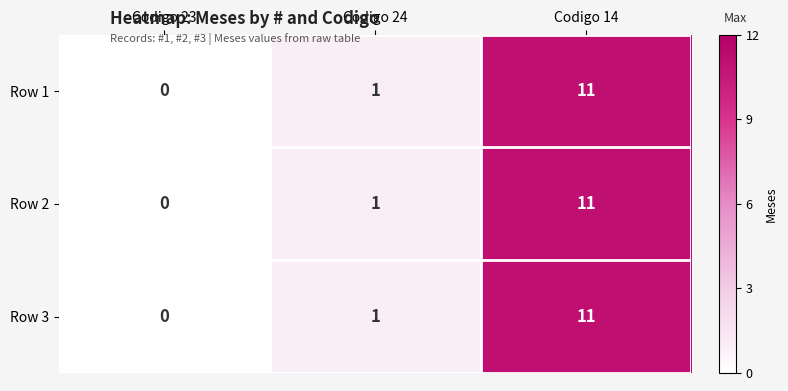

True or false: Row 2 has a value of 1 at Codigo 24.

True